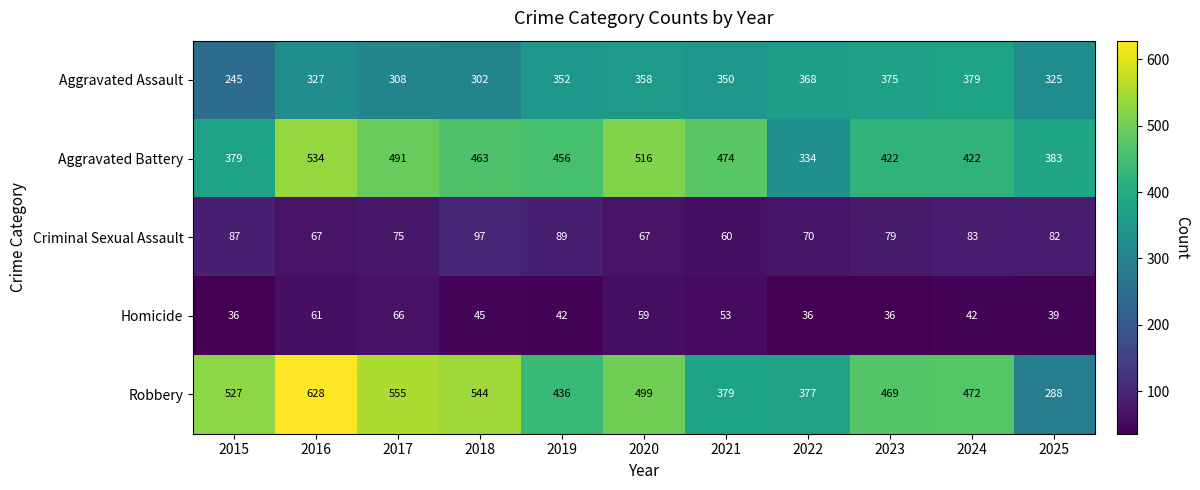

What is the highest value of the Robbery series?

628